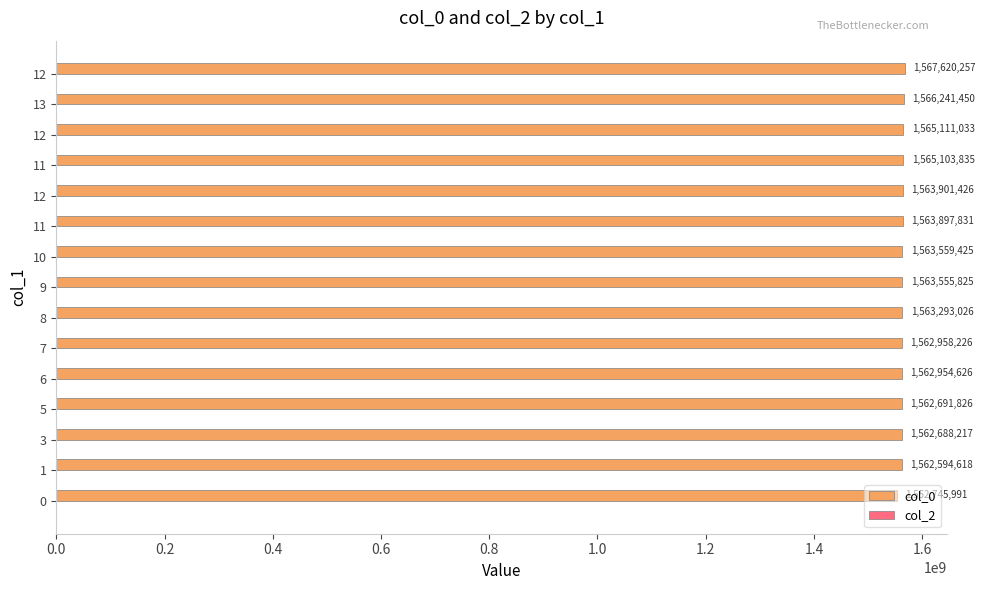

Count the number of categories in the chart.

15